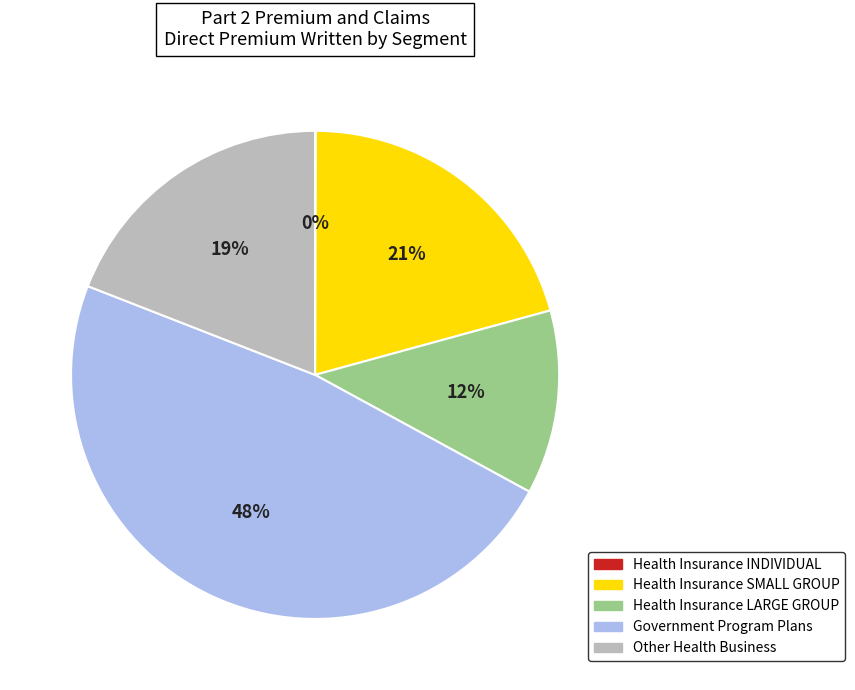

The Government Program Plans slice represents 62% of the pie. True or false?

False